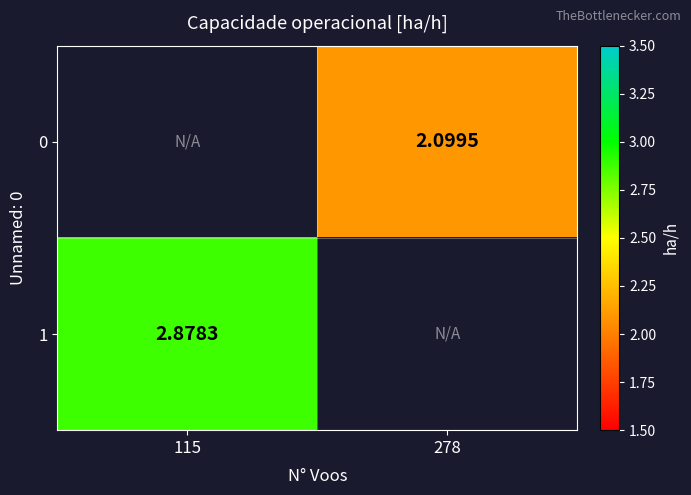

Is the value of 1 at 115 greater than the value of 0 at 278?

Yes